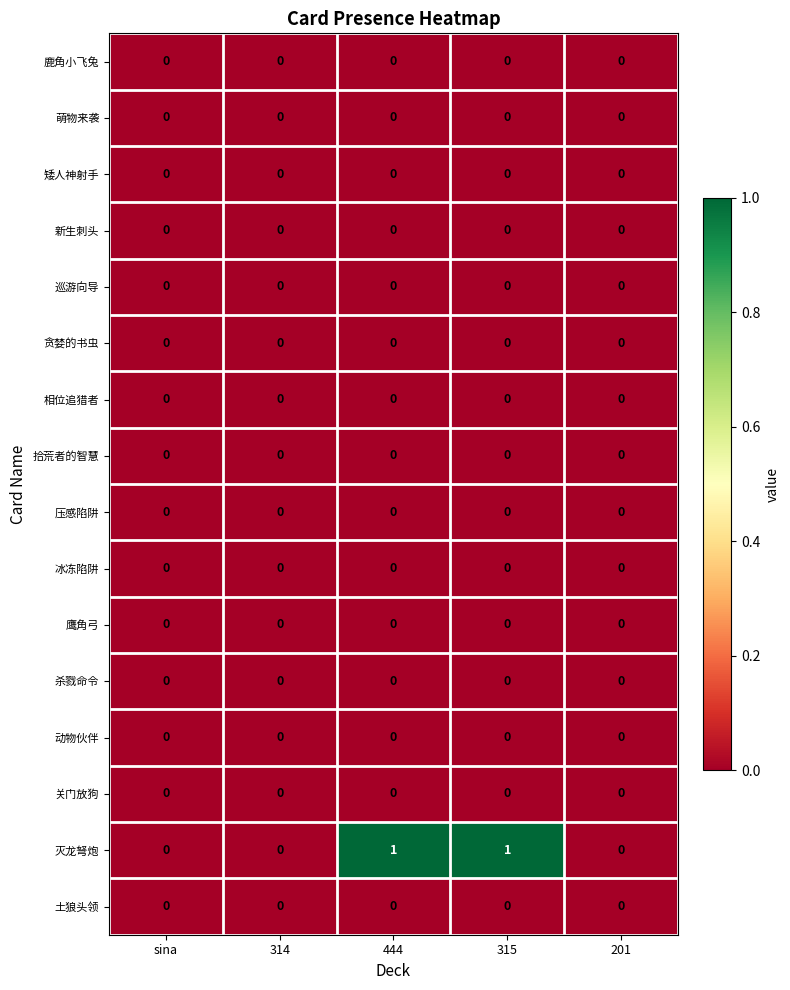

Which series changed the most between 444 and 201?

灭龙弩炮